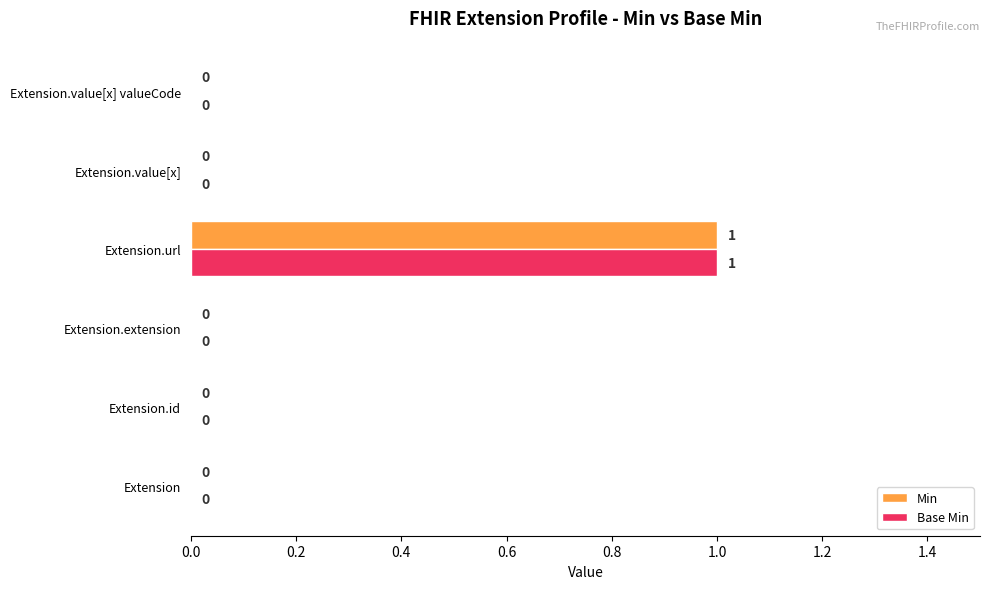

What is the greatest value displayed?

1